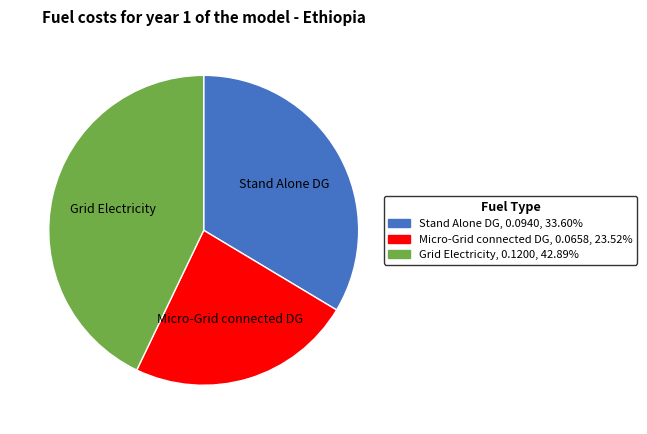

Combined, do Grid Electricity and Micro-Grid connected DG account for over 50%?

Yes